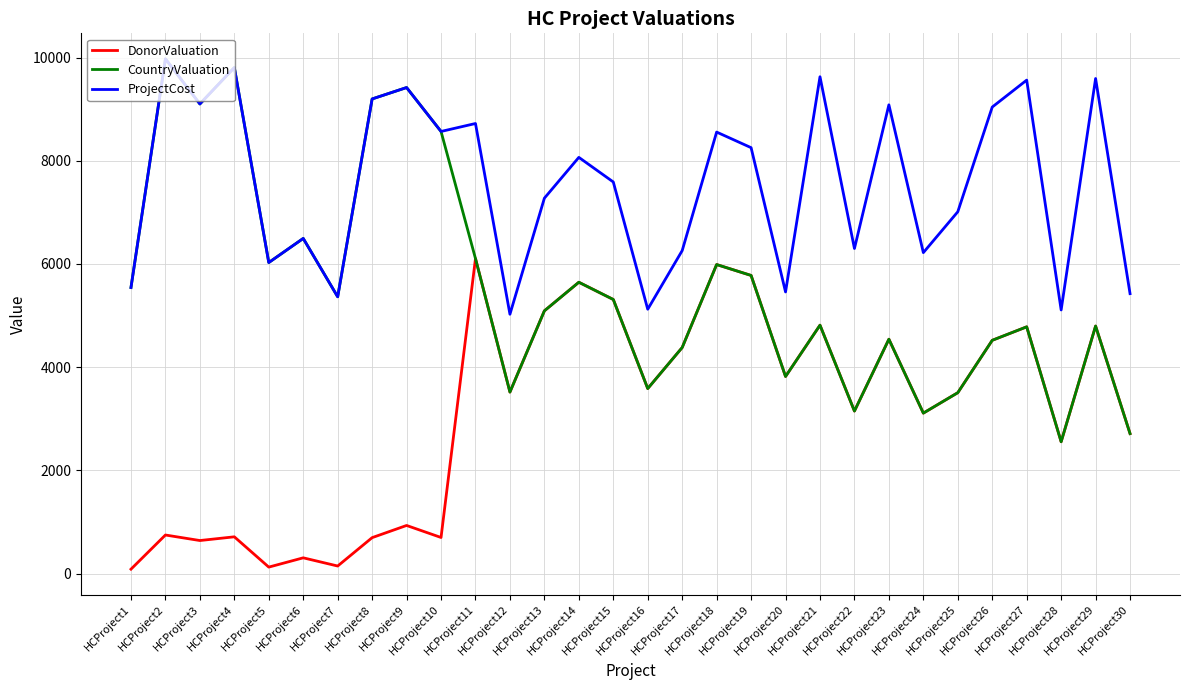

Which series has the largest total across all categories?

ProjectCost